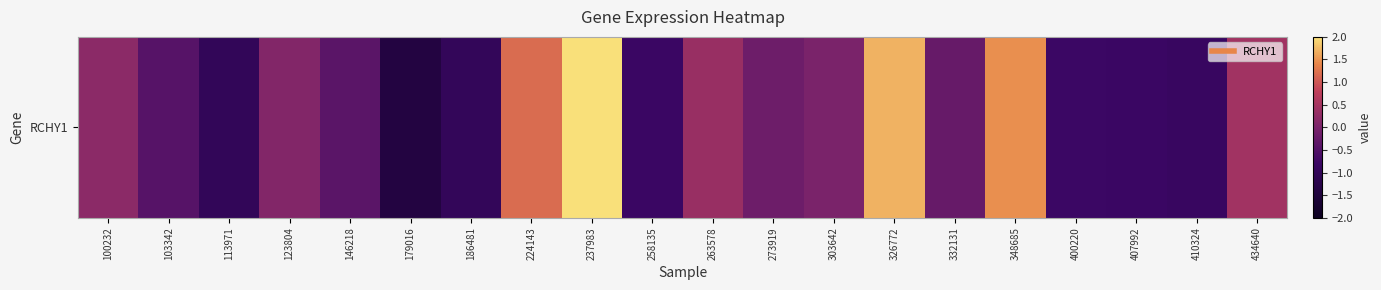

Is it true that the value at 100232 is 0.1?

False